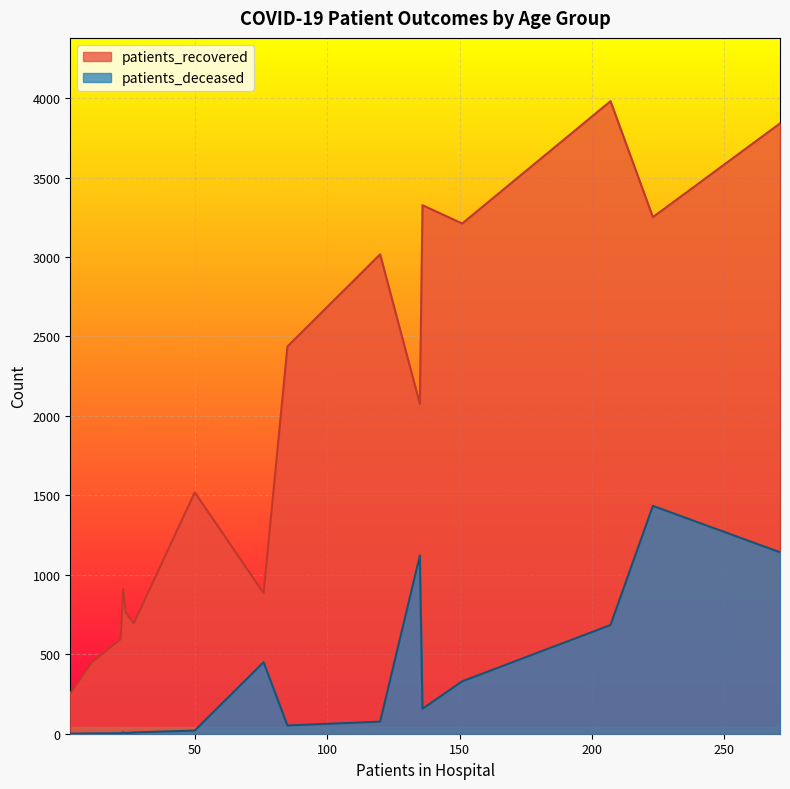

What is the total value across all series at >90?

1335